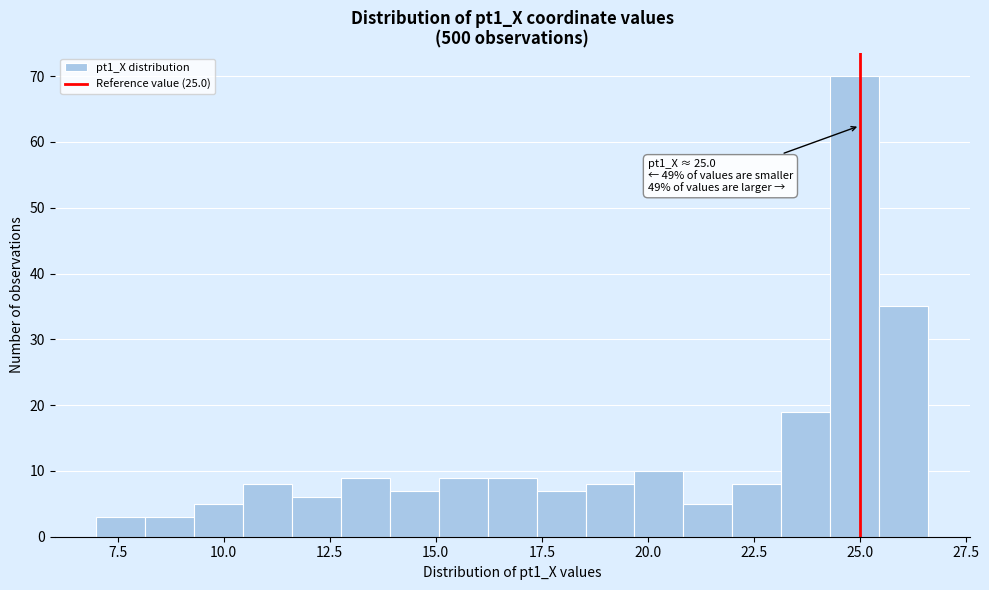

Read against the x-axis, roughly where is the centre of the tallest bar?

25.0